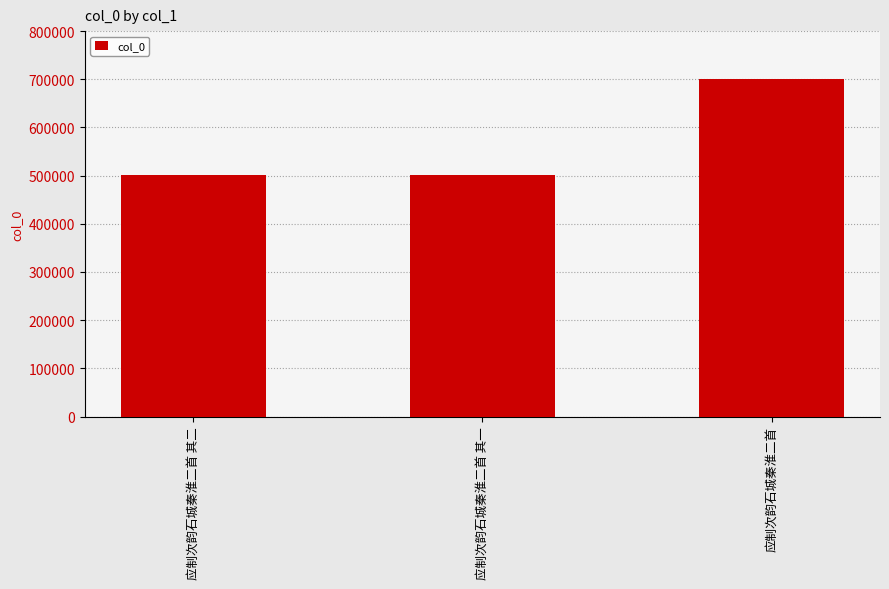

What is the difference between the maximum and minimum values?

198913